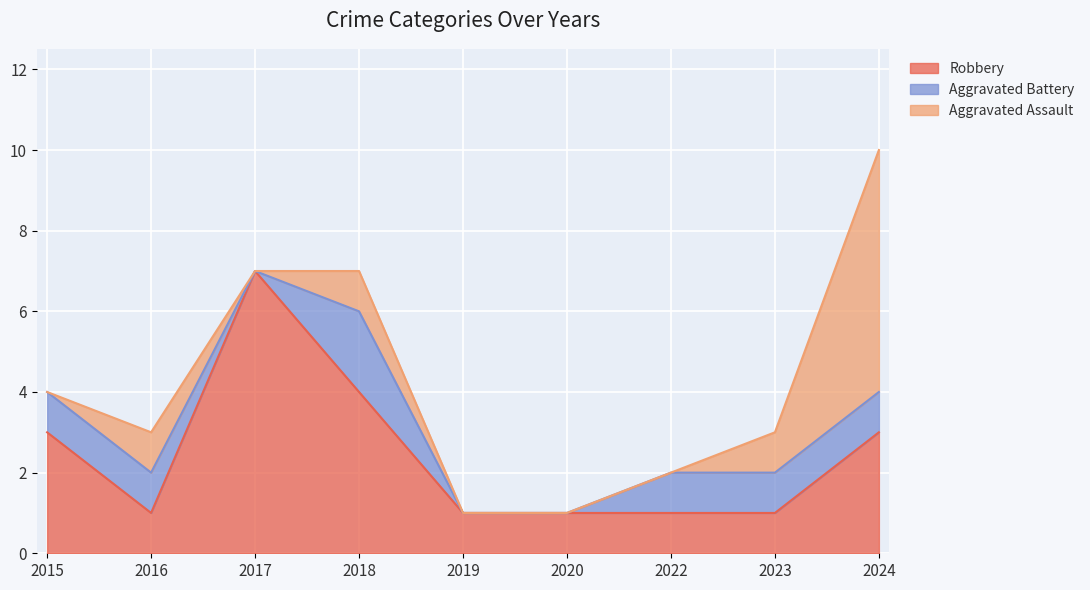

True or false: Aggravated Battery has a value of 1 at 2023.

True